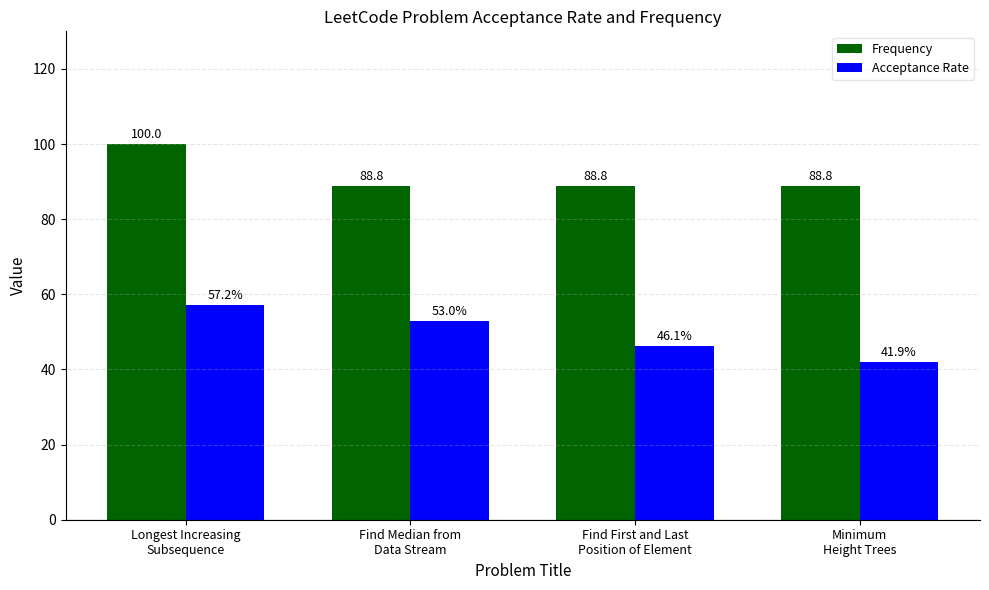

What is the label of the 1st bar from the left?

Longest Increasing
Subsequence